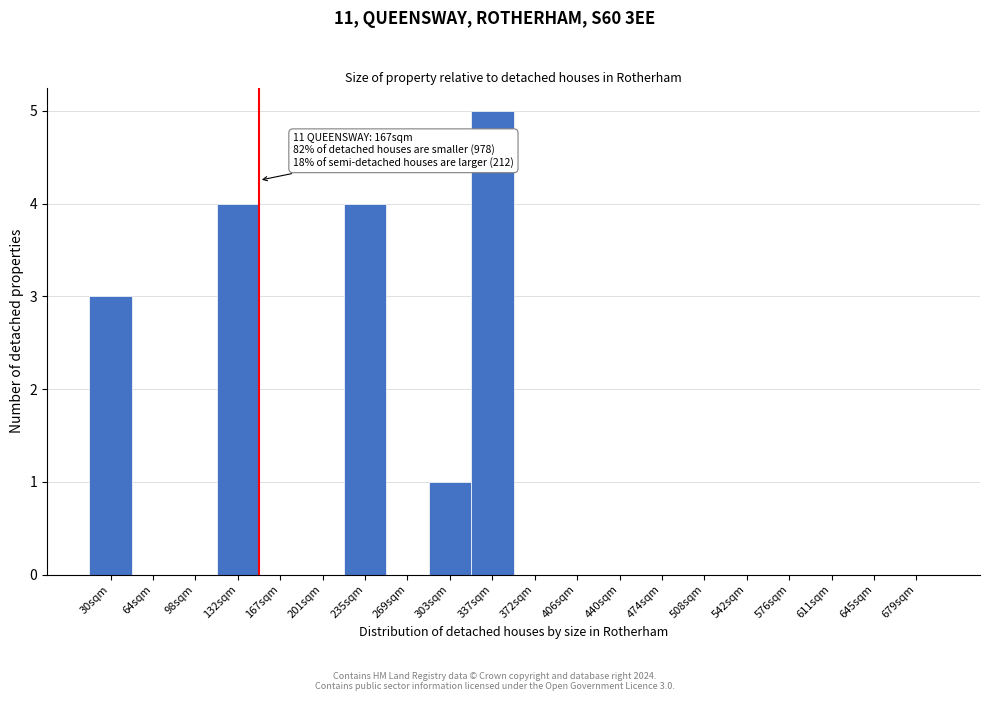

Reading right to left, list all the values displayed in this chart.

679sqm=0	645sqm=0	611sqm=0	576sqm=0	542sqm=0	508sqm=0	474sqm=0	440sqm=0	406sqm=0	372sqm=0	337sqm=5	303sqm=1	269sqm=0	235sqm=4	201sqm=0	167sqm=0	132sqm=4	98sqm=0	64sqm=0	30sqm=3